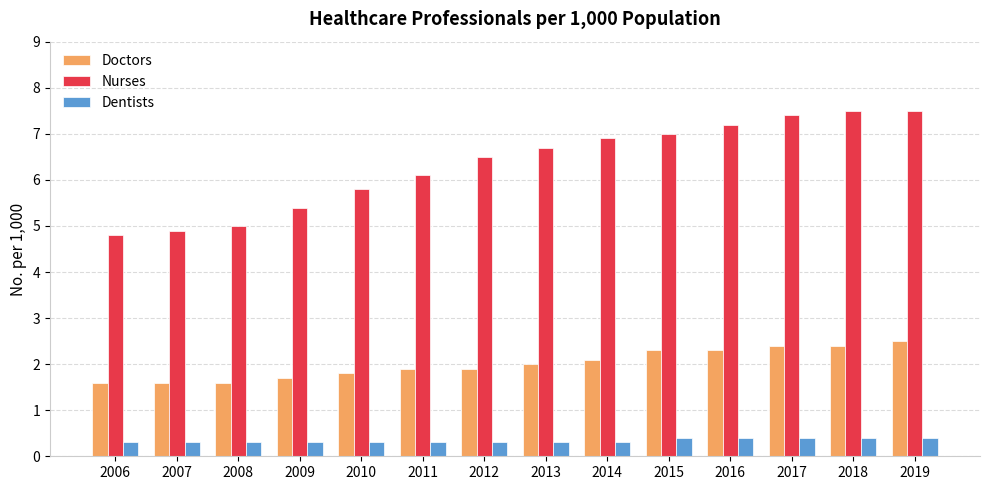

Between 2012 and 2013, which series saw the biggest shift?

Nurses